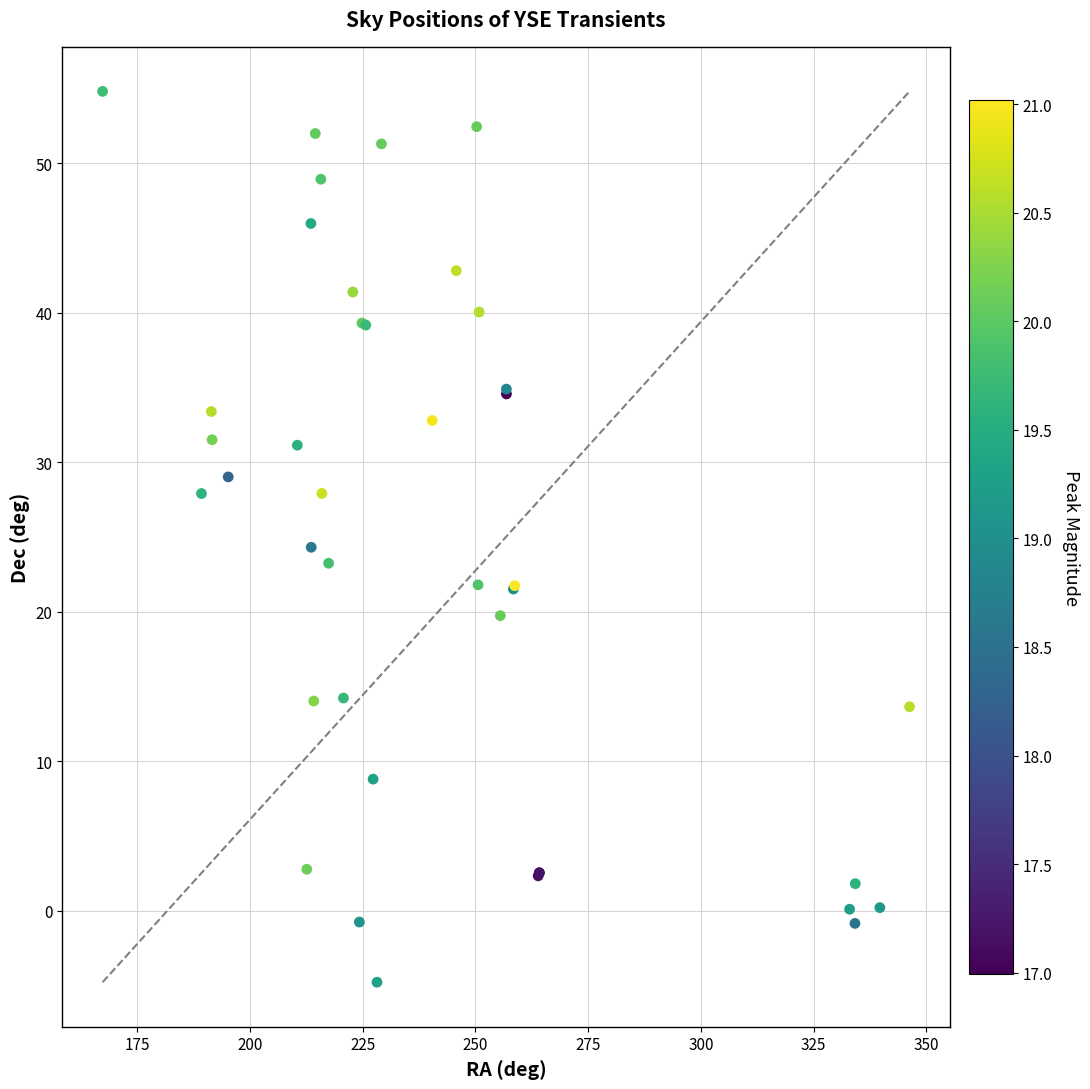

What Y value in the scatter plot is closest to 25?

24.3